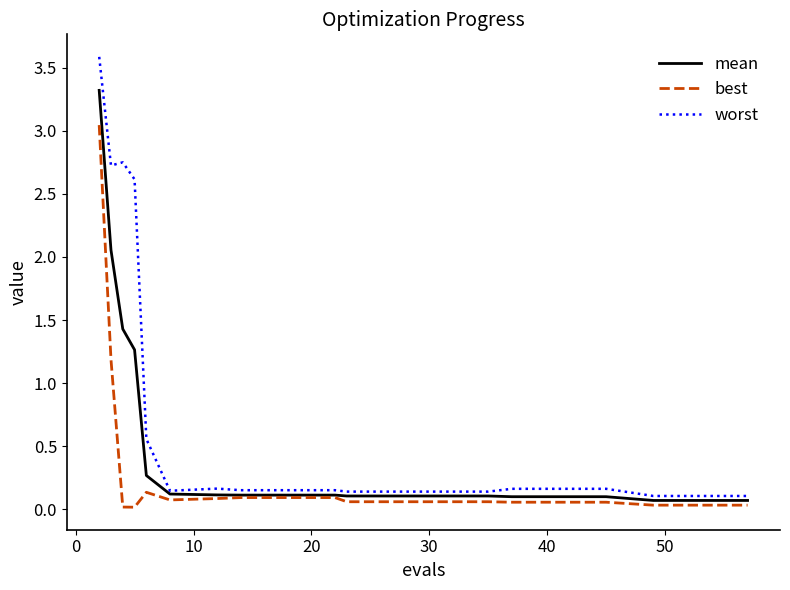

What is the greatest value displayed?

3.6